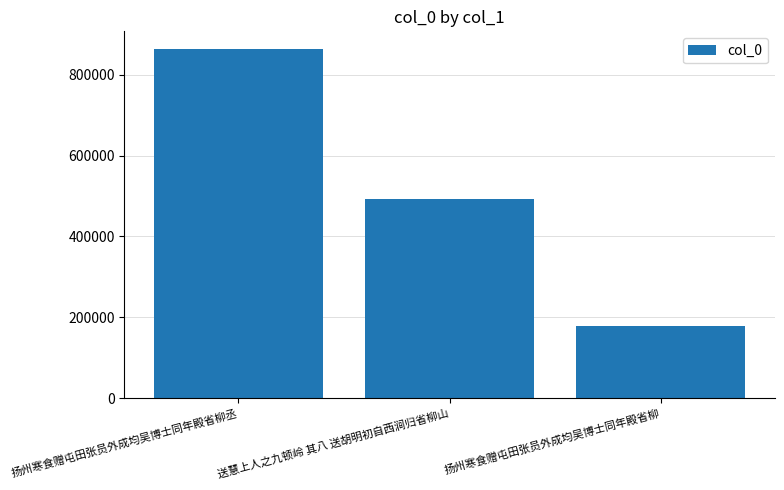

Which category has the highest value across all series?

扬州寒食赠屯田张员外成均吴博士同年殿省柳丞